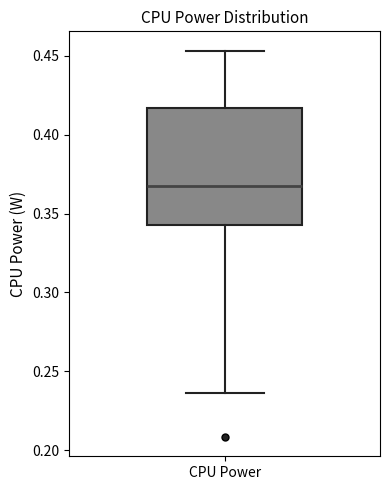

Where is the lower edge of the box for CPU Power on the y-axis? The values are not printed on the chart, so give them approximately, as read against the axis.

0.345